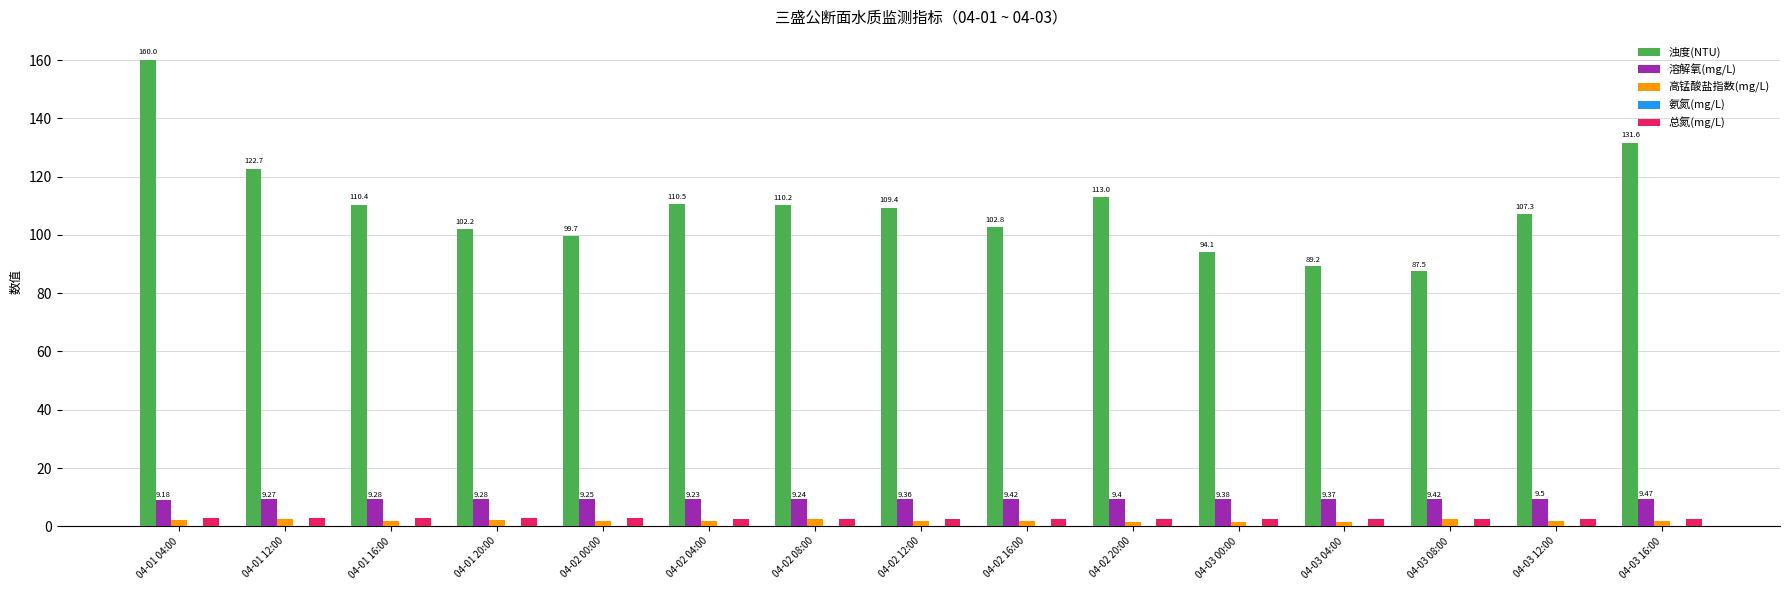

At which category is the sum across all series the highest?

04-01 04:00